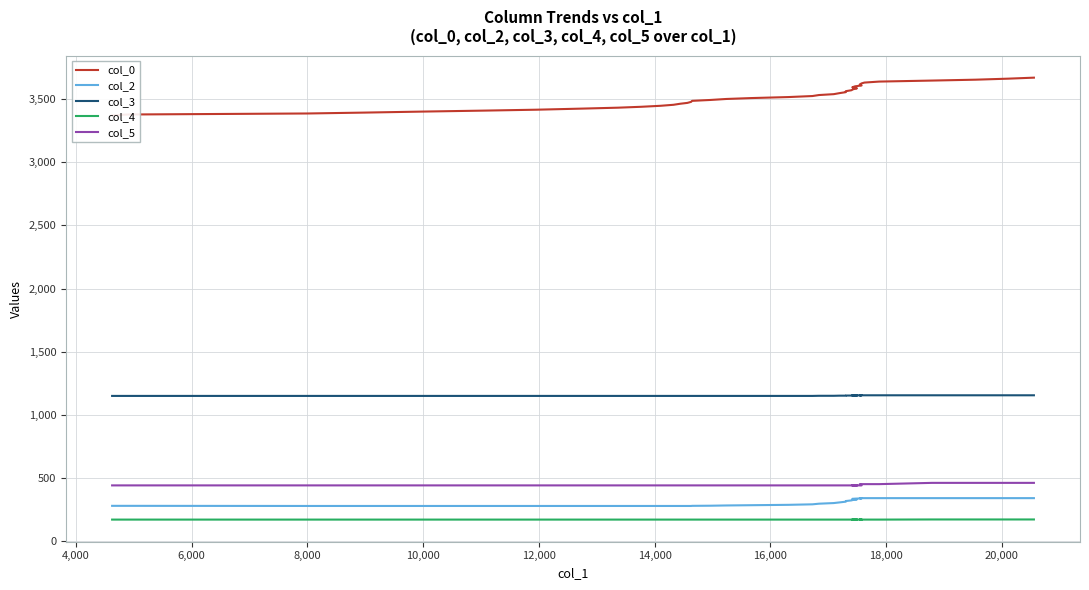

What are all the series names shown in the legend?

col_0, col_2, col_3, col_4, col_5